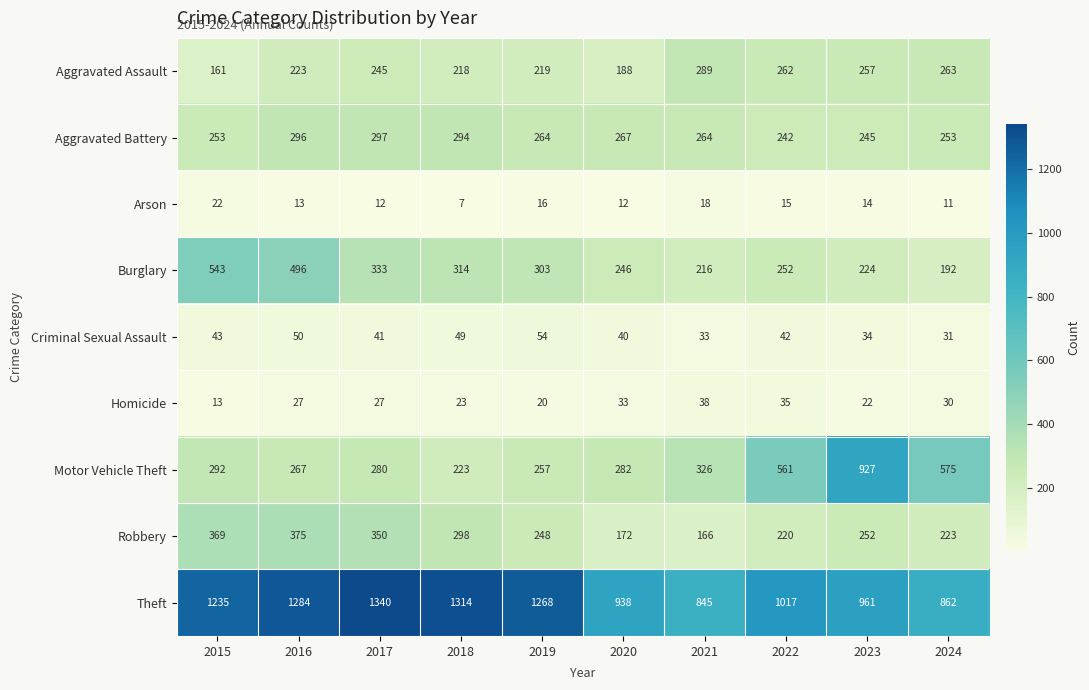

Which series has the largest total across all categories?

Theft